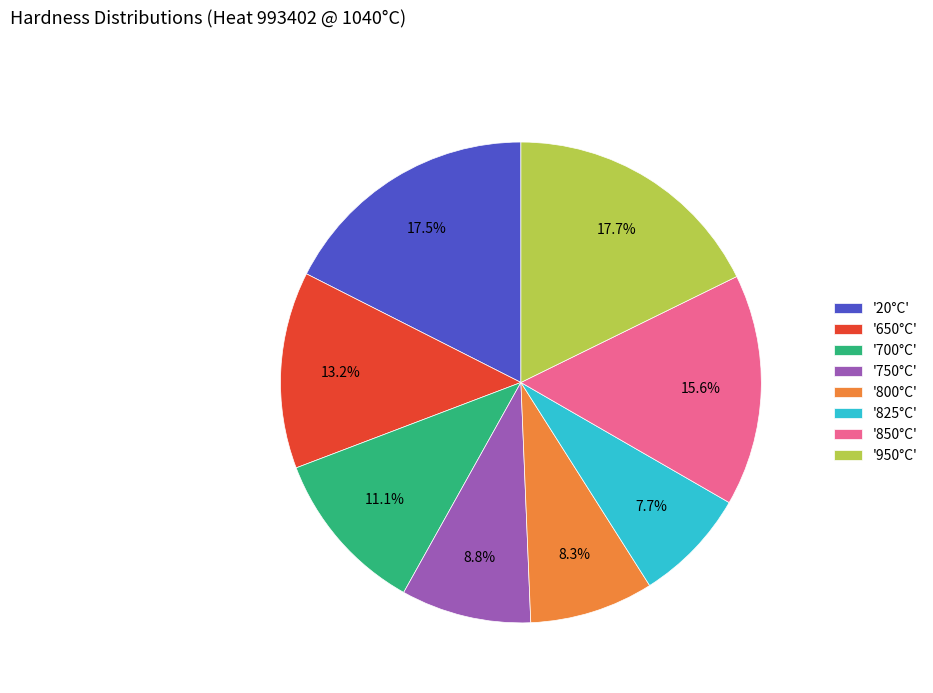

Combined, do '800°C' and '950°C' account for over 50%?

No